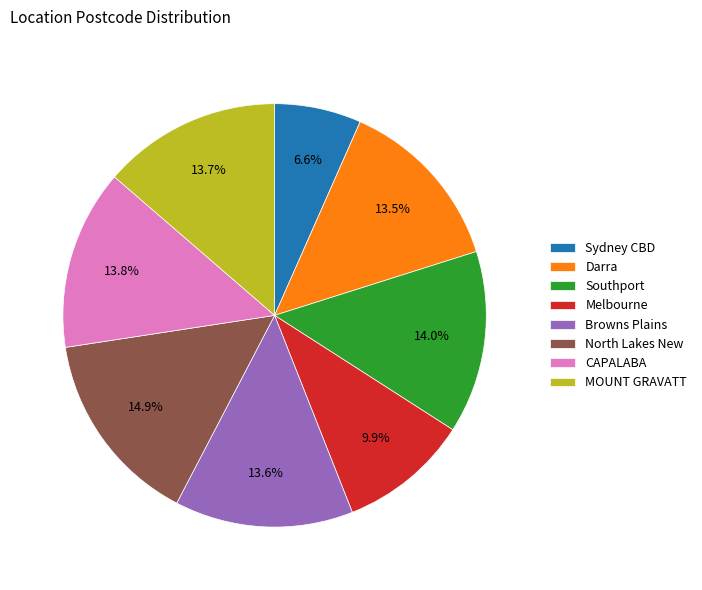

To the nearest percent, what is the combined percentage of Southport and MOUNT GRAVATT?

28%